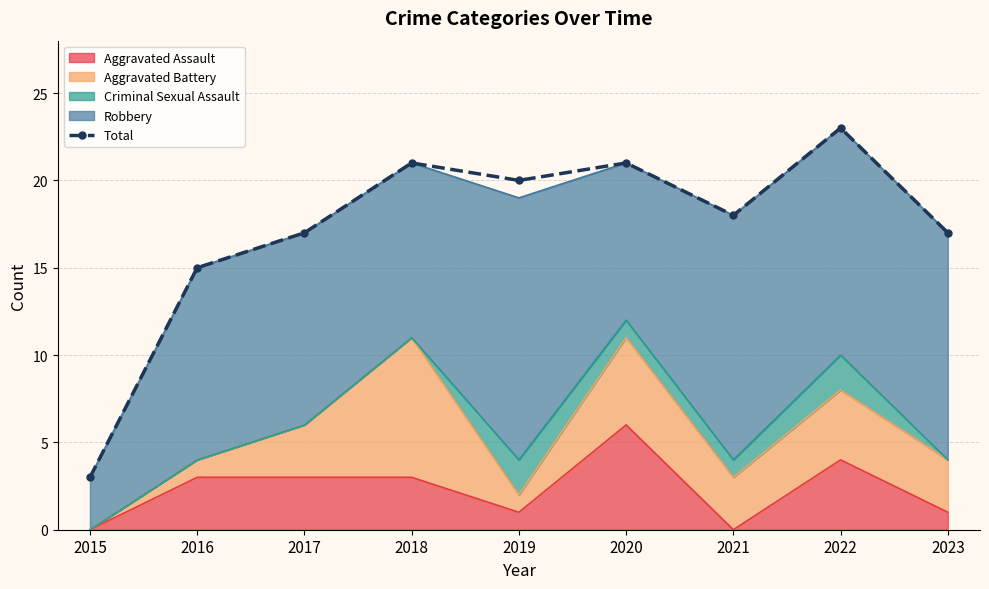

What is the value of the 1st point from the left?

3